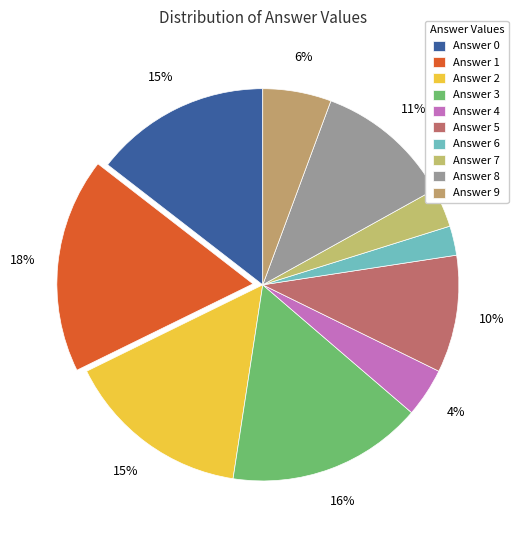

To the nearest percent, what is the difference between the Answer 8 and Answer 3 slice percentages?

5%